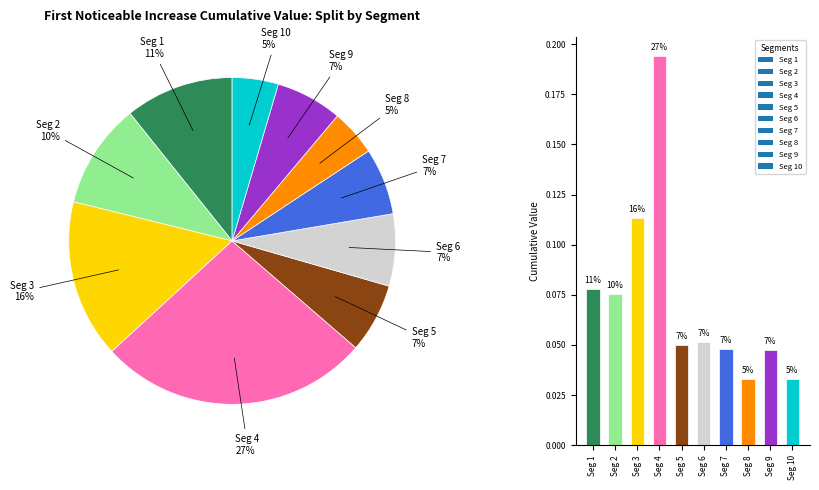

The Seg 9 slice represents 7% of the pie. True or false?

True